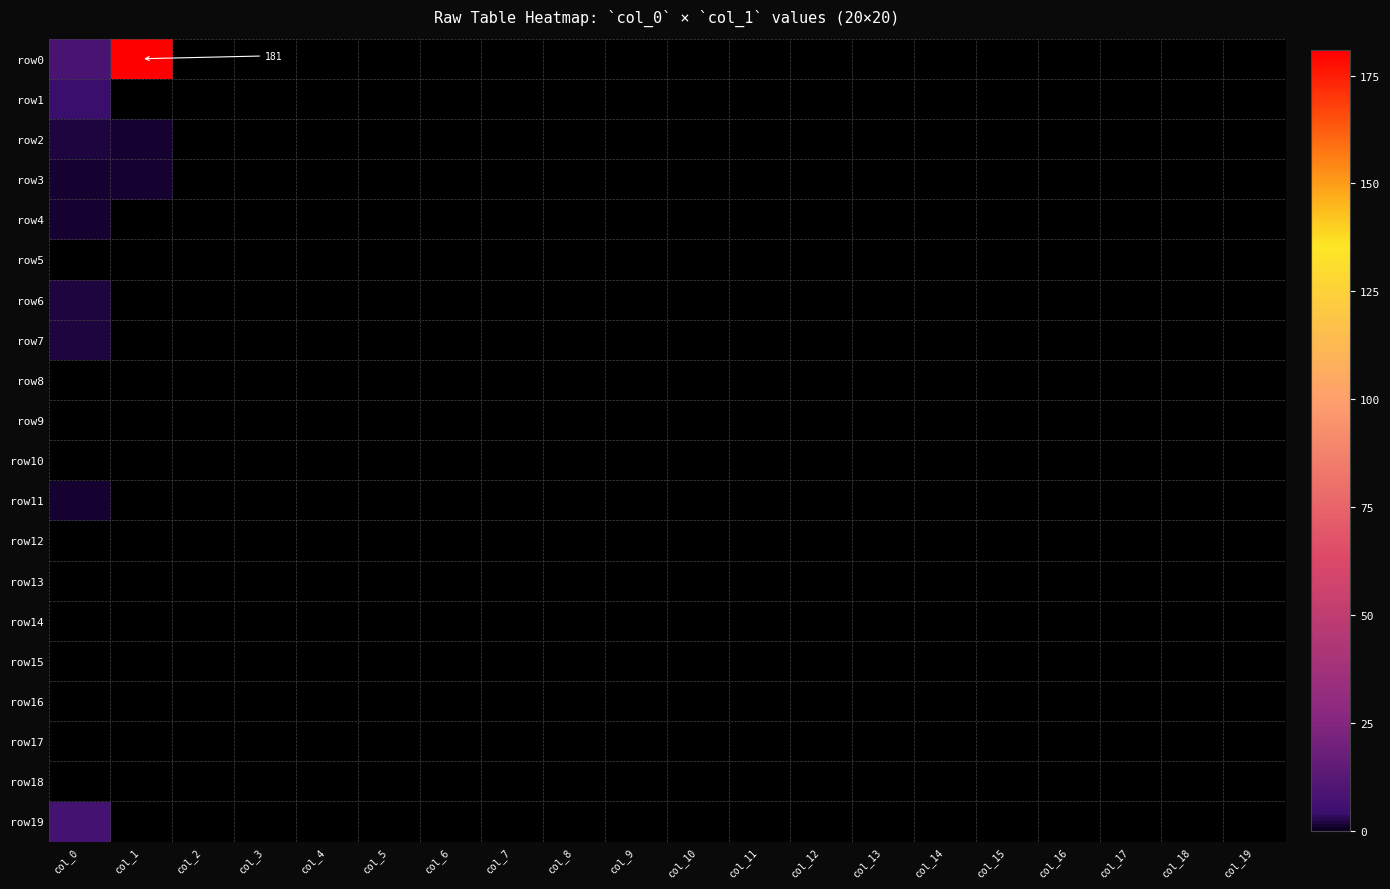

Which category has the lowest value in the row3 series?

col_2